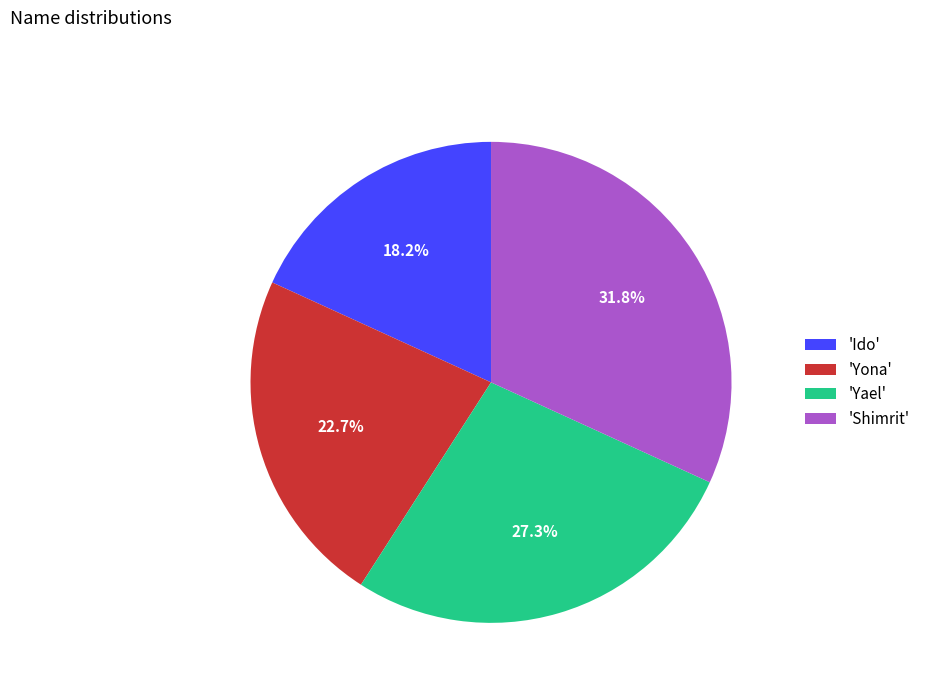

Rank the categories by value from highest to lowest.

'Shimrit', 'Yael', 'Yona', 'Ido'